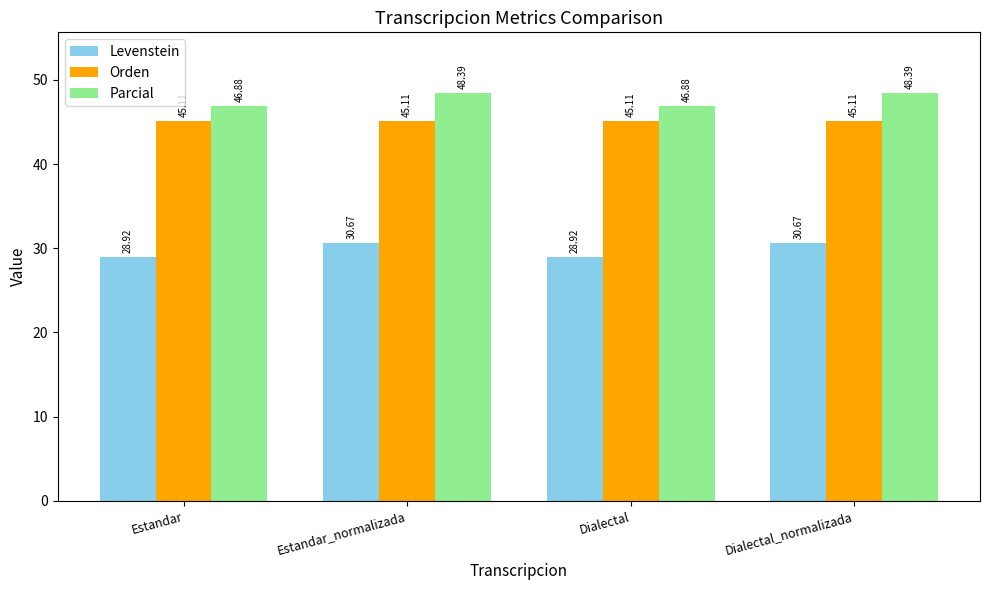

What is the sum of the Parcial values at Estandar_normalizada and Estandar?

95.3